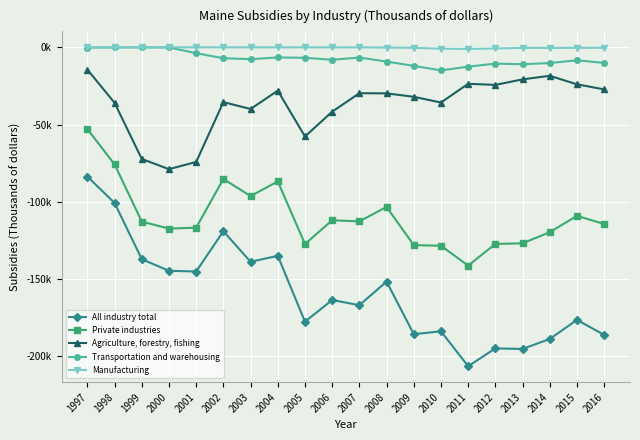

What value does the Private industries series have at 2015?

-109072